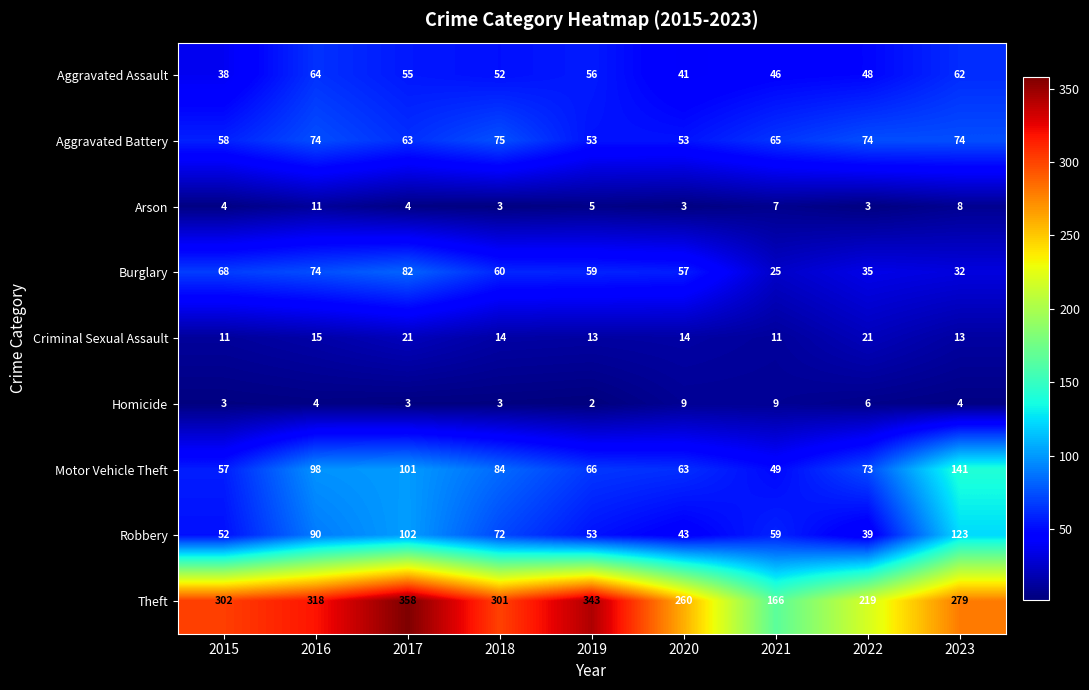

True or false: Burglary has a value of 93 at 2019.

False